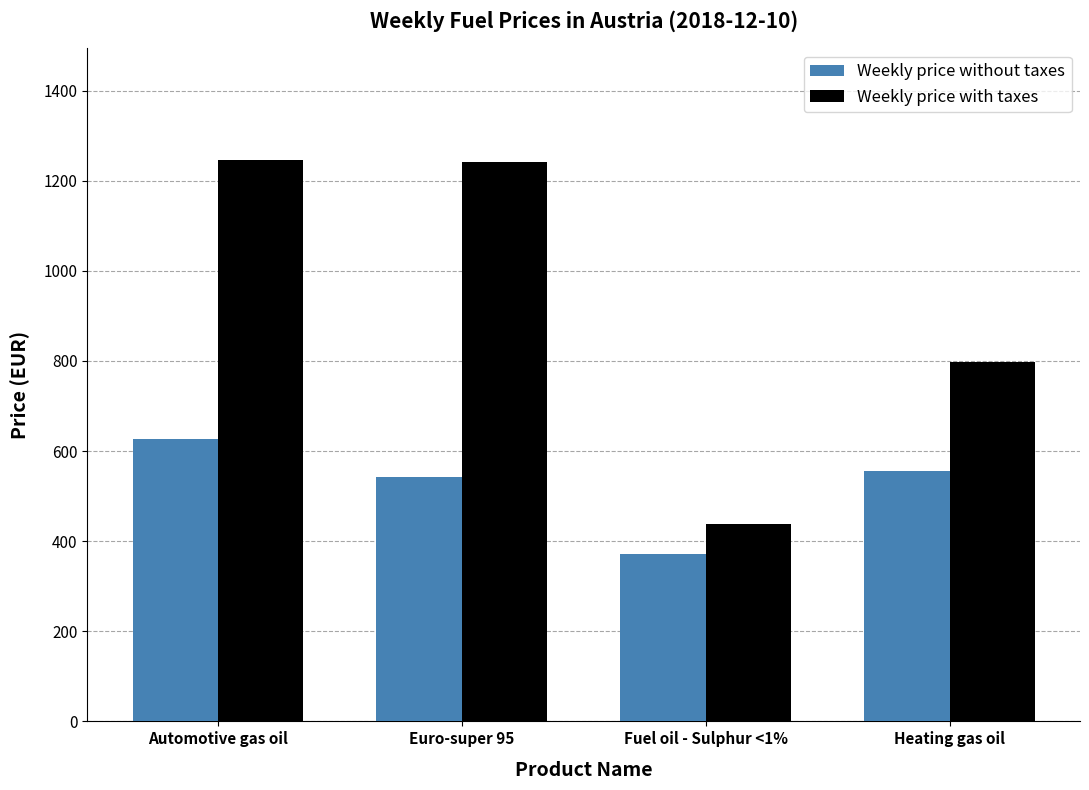

How many groups of bars are there?

4